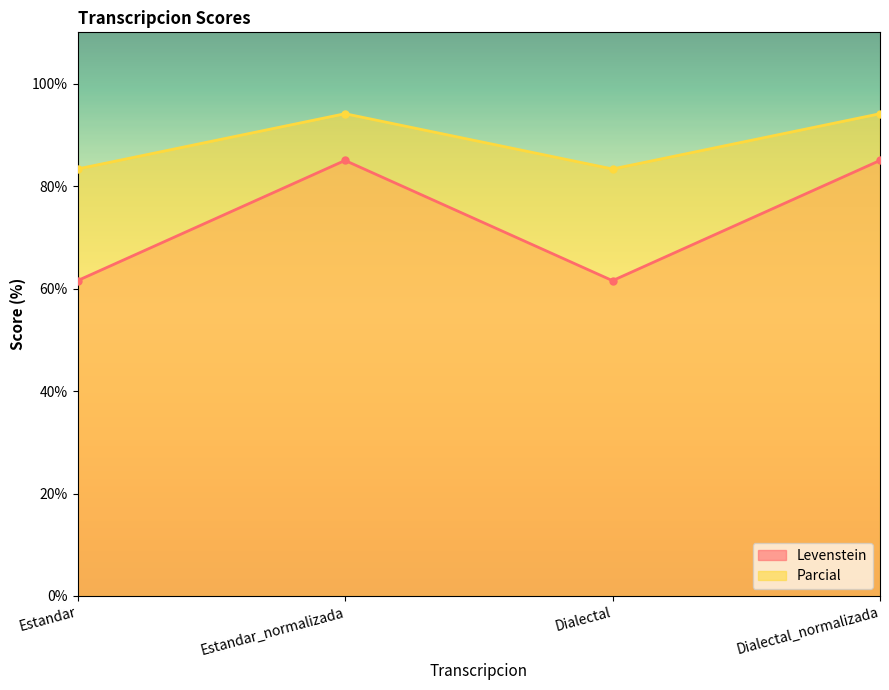

True or false: Parcial has a value of 147.2 at Dialectal.

False